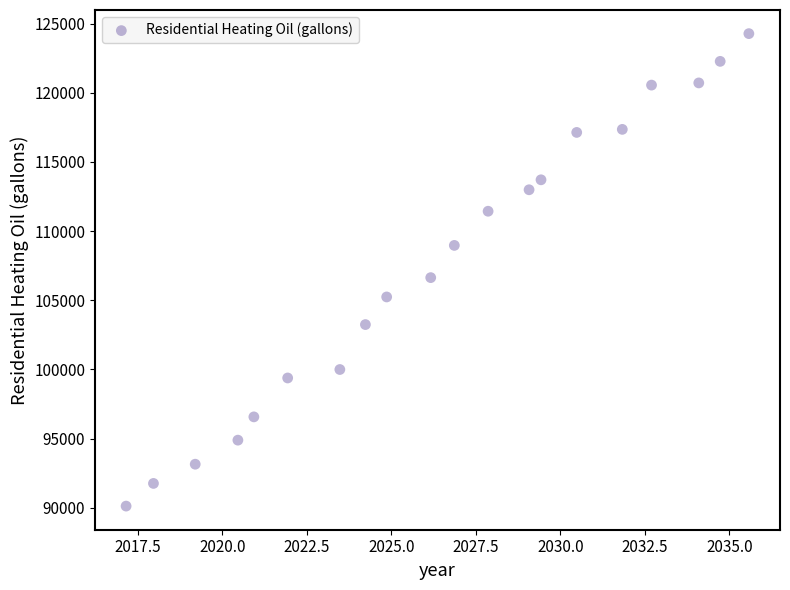

What Y value in the scatter plot is closest to 107197?

106636.3